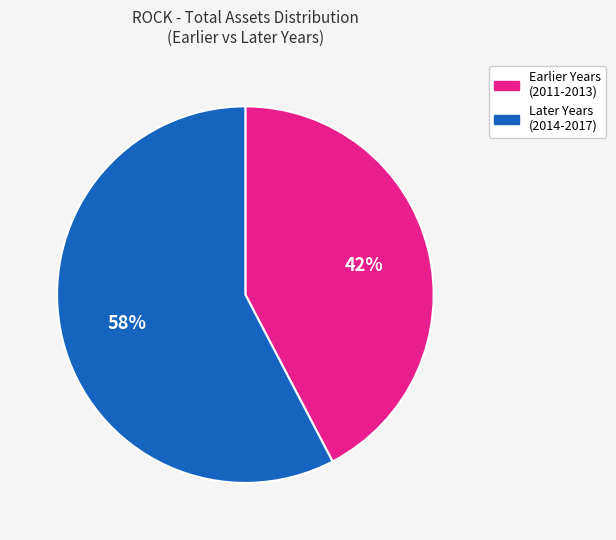

Combined, do Later Years (2014-2017) and Earlier Years (2011-2013) account for over 50%?

Yes